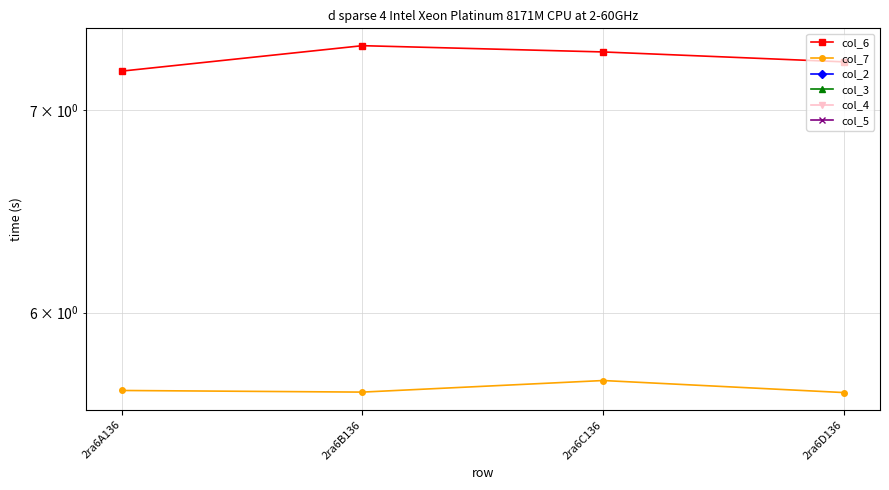

Rank the series at 2ra6C136 from lowest to highest value.

col_7, col_2, col_3, col_4, col_5, col_6